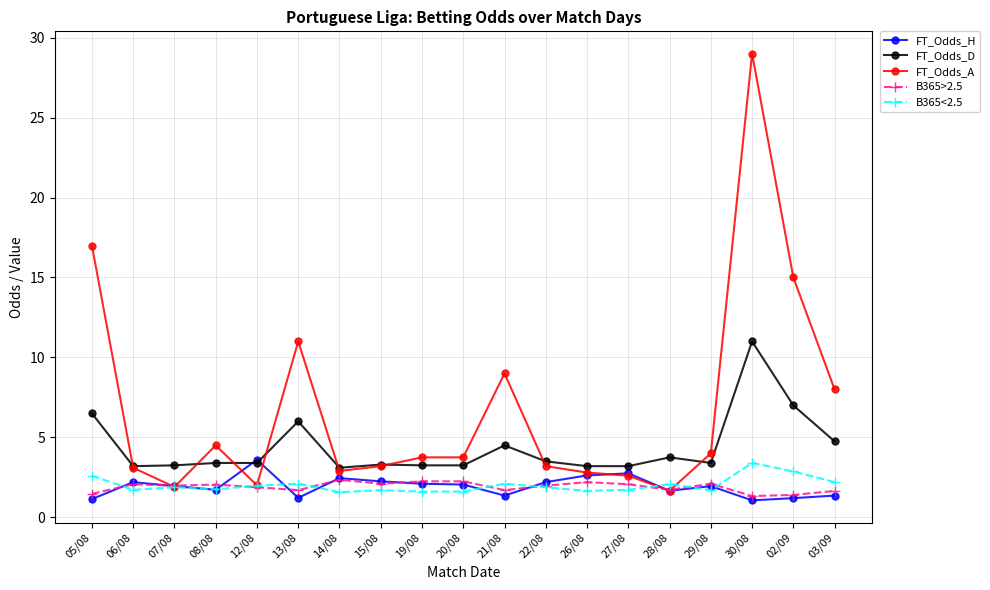

Which series has the largest total across all categories?

FT_Odds_A